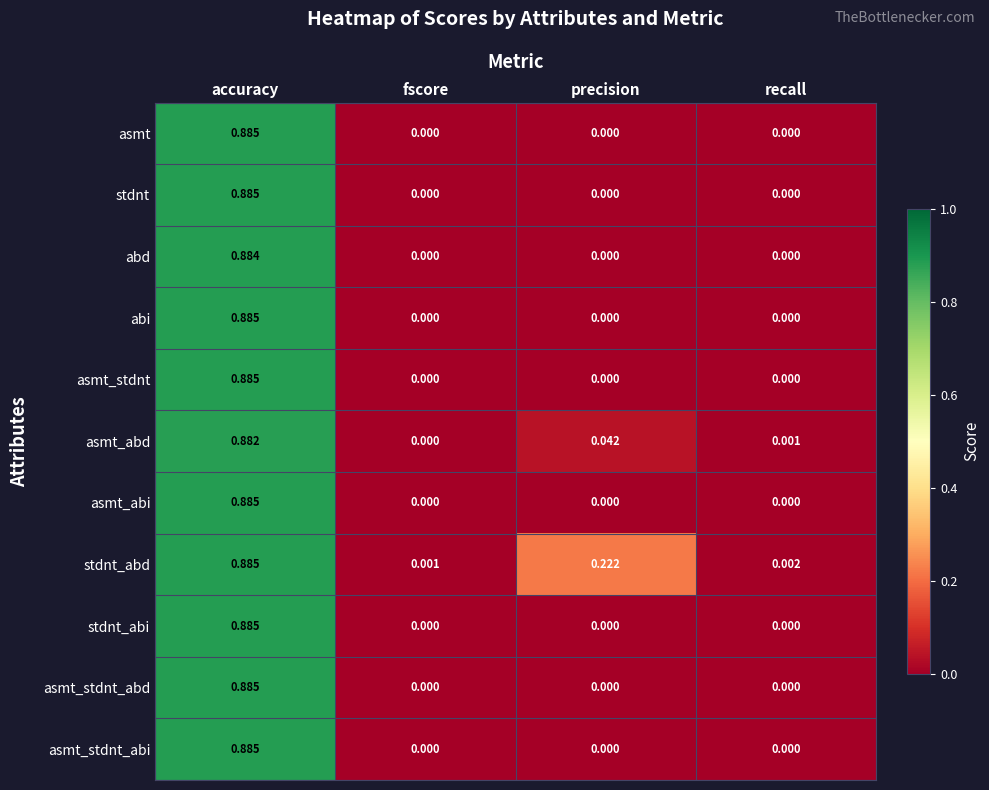

Which category has the highest value across all series?

accuracy